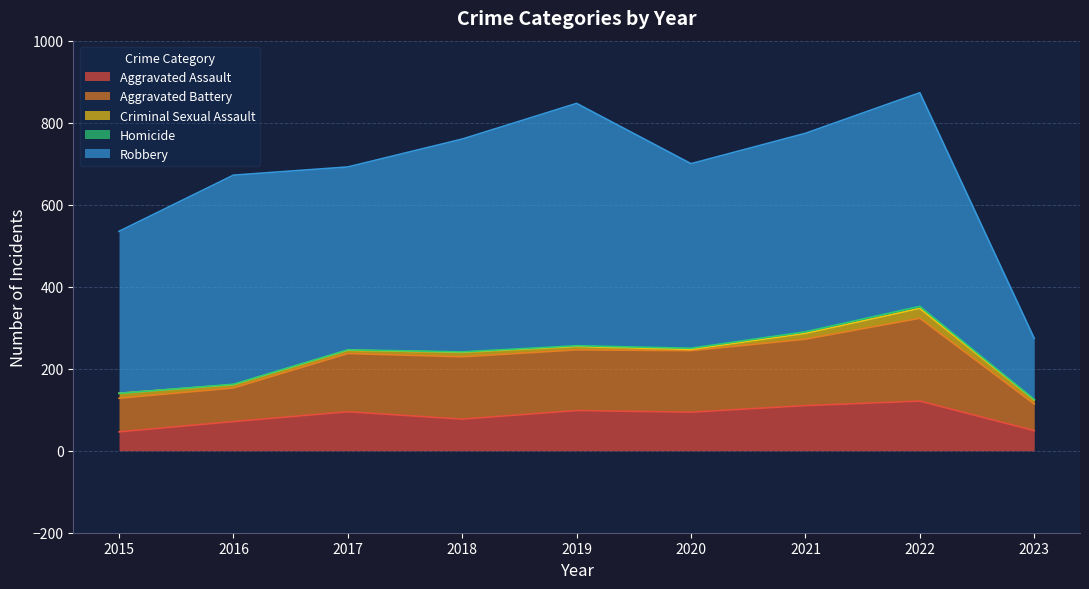

Rank the series at 2017 from highest to lowest value.

Robbery, Aggravated Battery, Aggravated Assault, Criminal Sexual Assault, Homicide